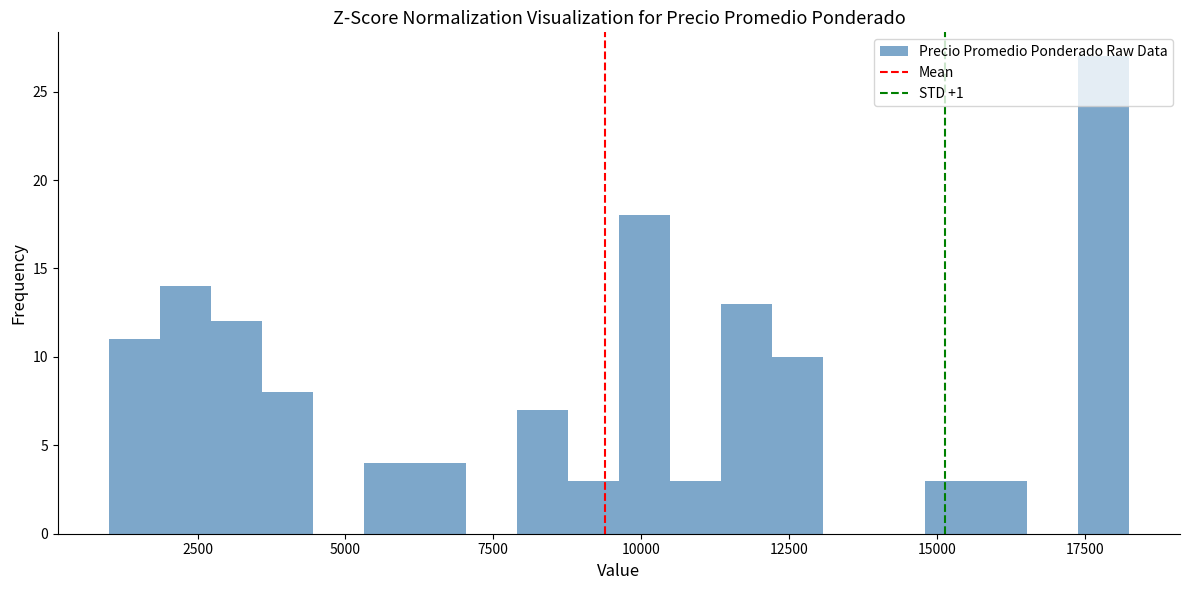

Read against the x-axis, roughly where is the centre of the tallest bar?

18000